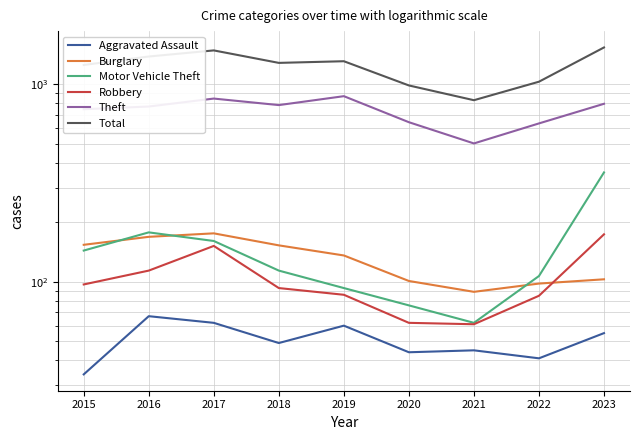

What is the difference between the Total values at 2017 and 2020?

498